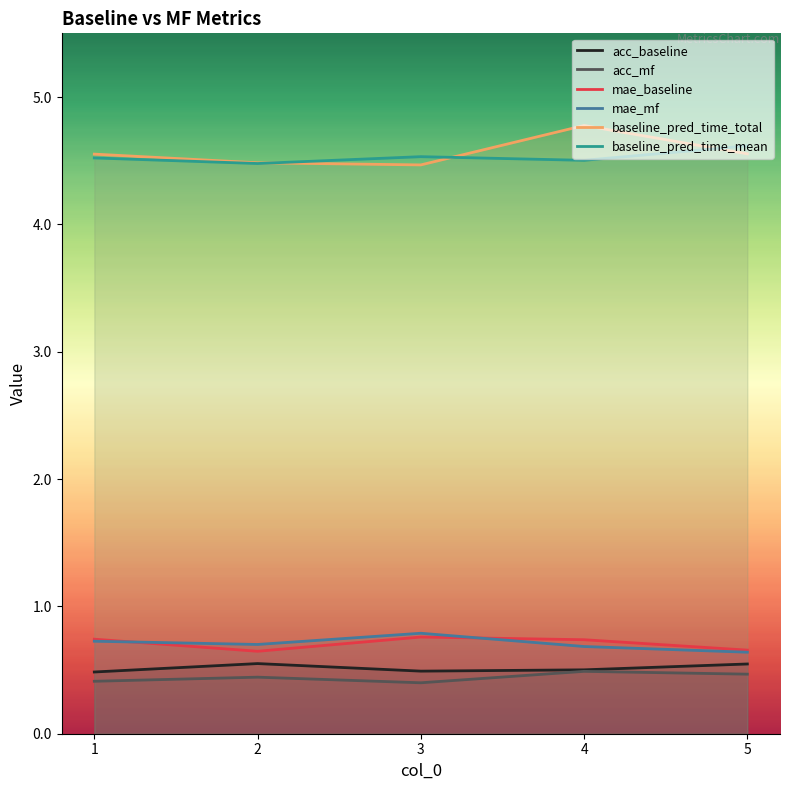

What is the spread (max minus min) of values at 5?

4.1